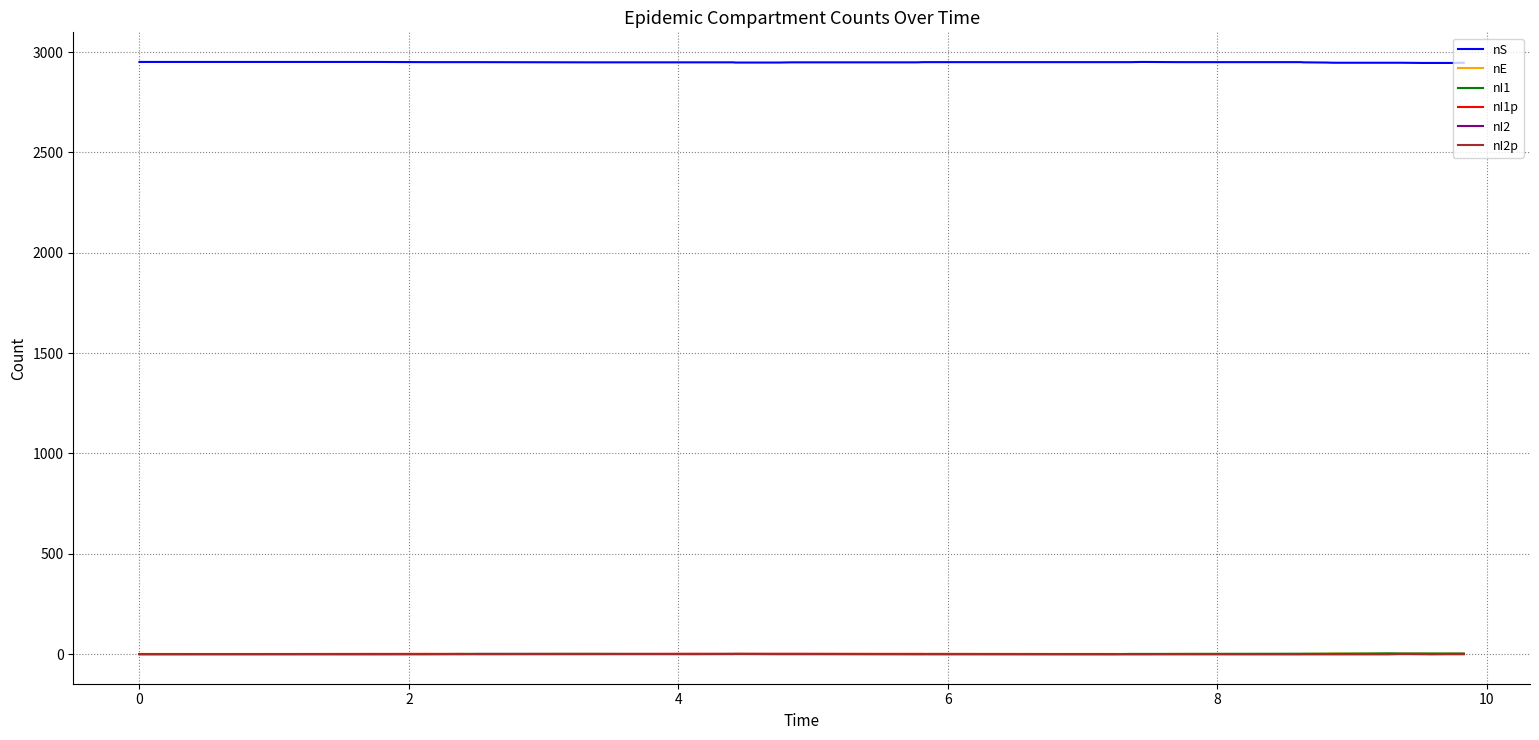

True or false: nS and nI2 cross at least once.

False